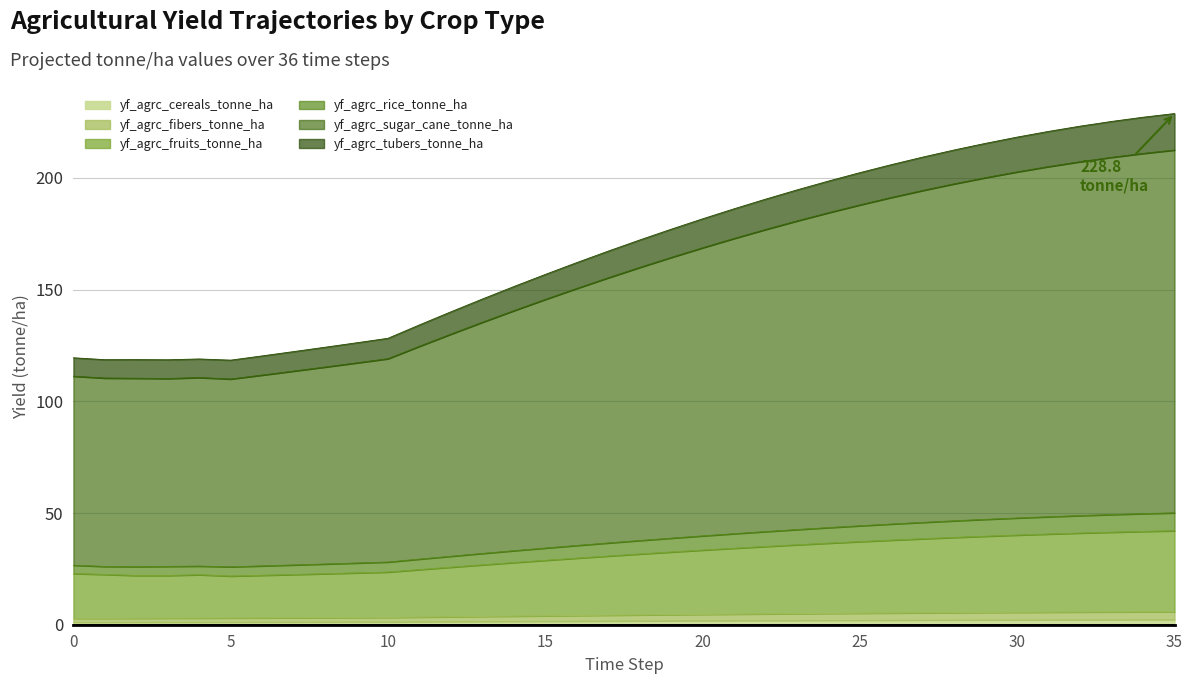

Does the chart display data point markers on the line(s)?

No